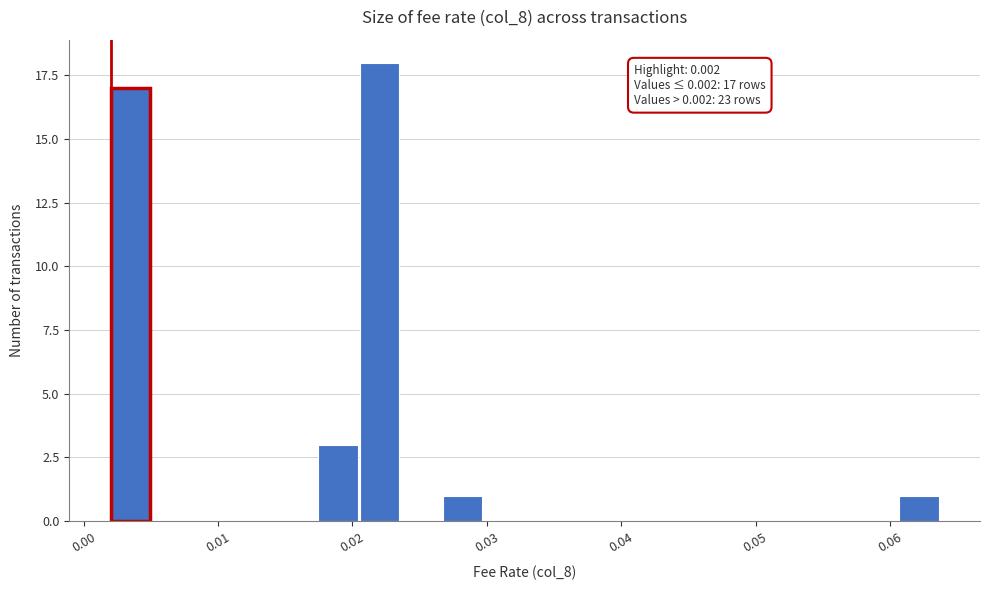

Read against the x-axis, roughly where is the centre of the tallest bar?

0.022